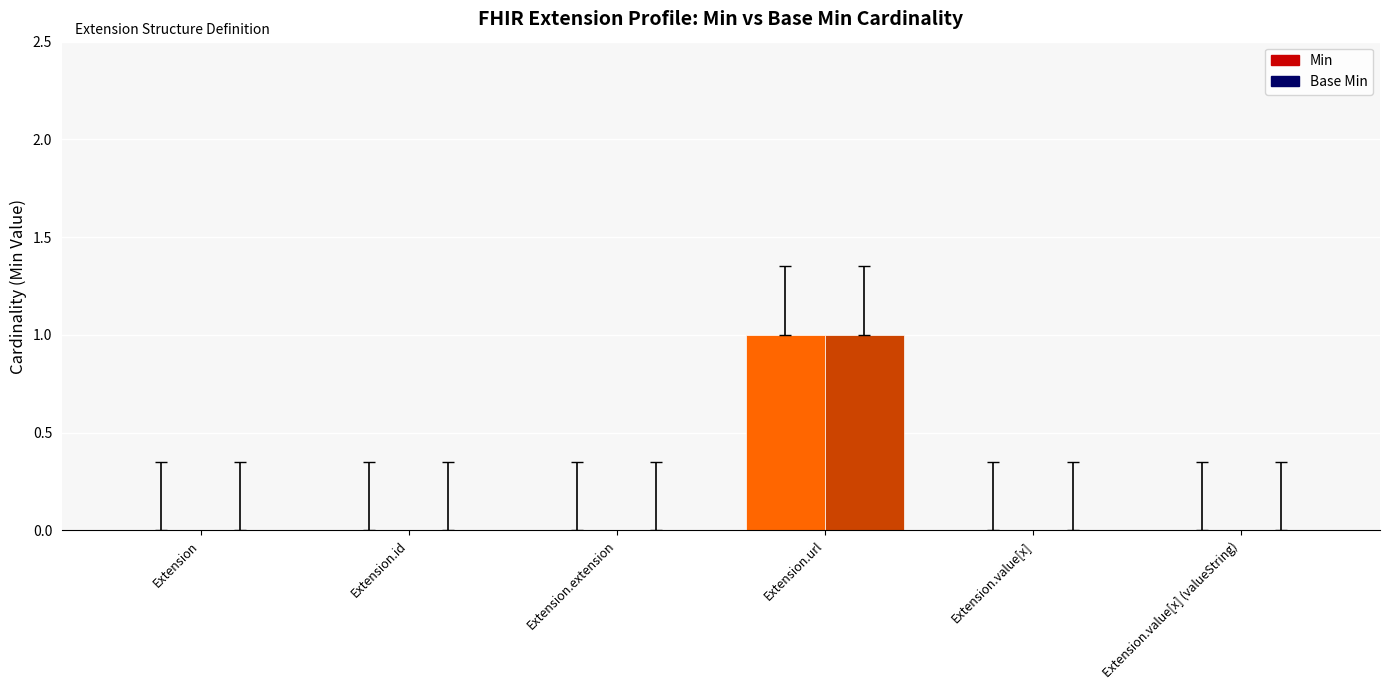

Reading left to right, what are all the values shown in this chart?

Min: Extension=0	Extension.id=0	Extension.extension=0	Extension.url=1	Extension.value[x]=0	Extension.value[x] (valueString)=0
Base Min: Extension=0	Extension.id=0	Extension.extension=0	Extension.url=1	Extension.value[x]=0	Extension.value[x] (valueString)=0